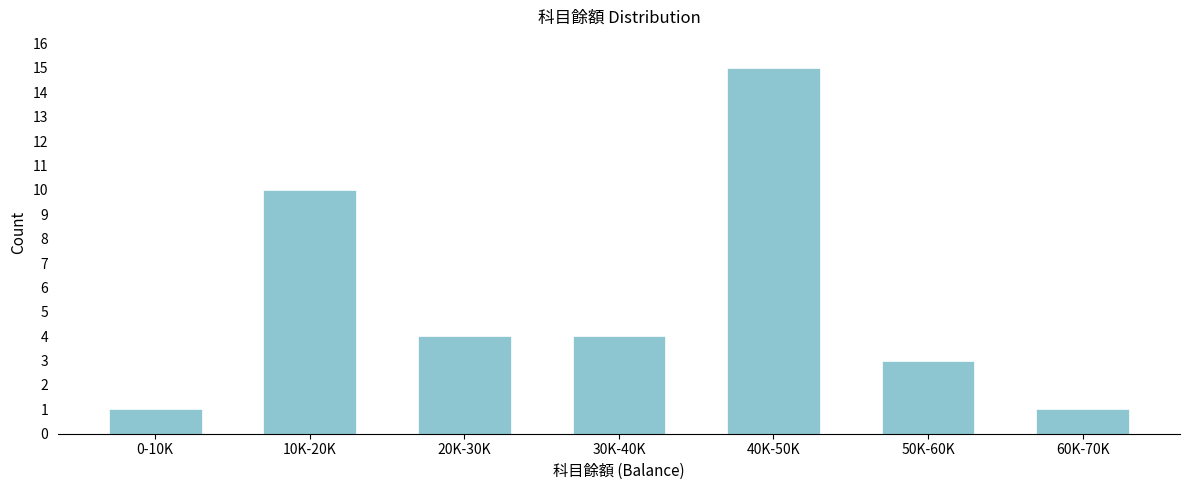

Reading left to right, transcribe all the data shown in this chart.

1	10	4	4	15	3	1